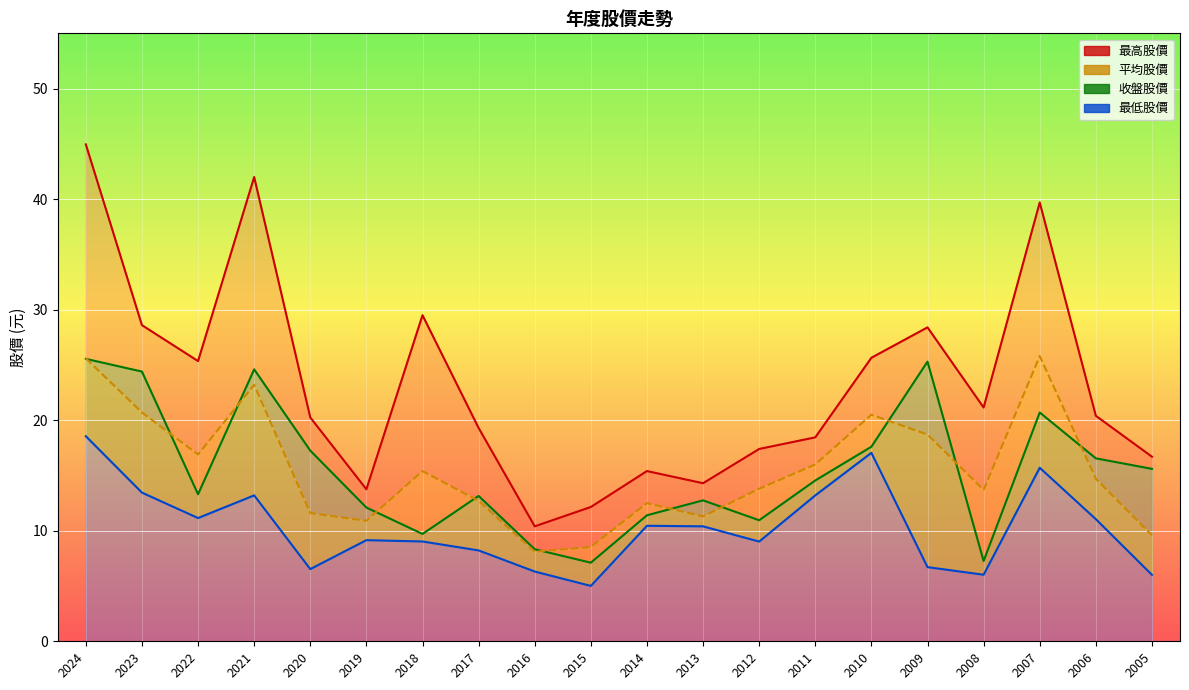

Which series has the widest spread of values?

最高股價